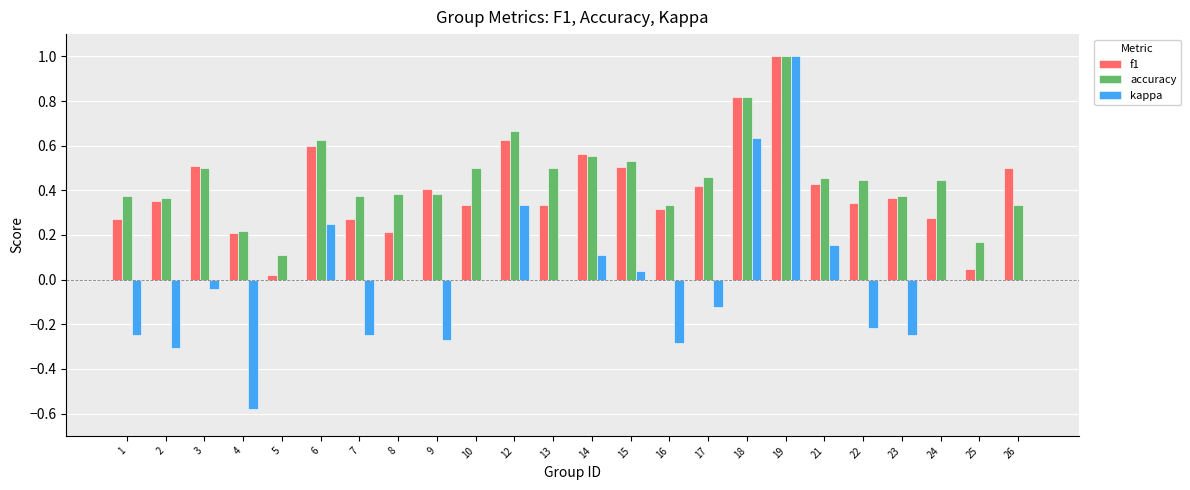

What is the sum of all accuracy values?

10.9